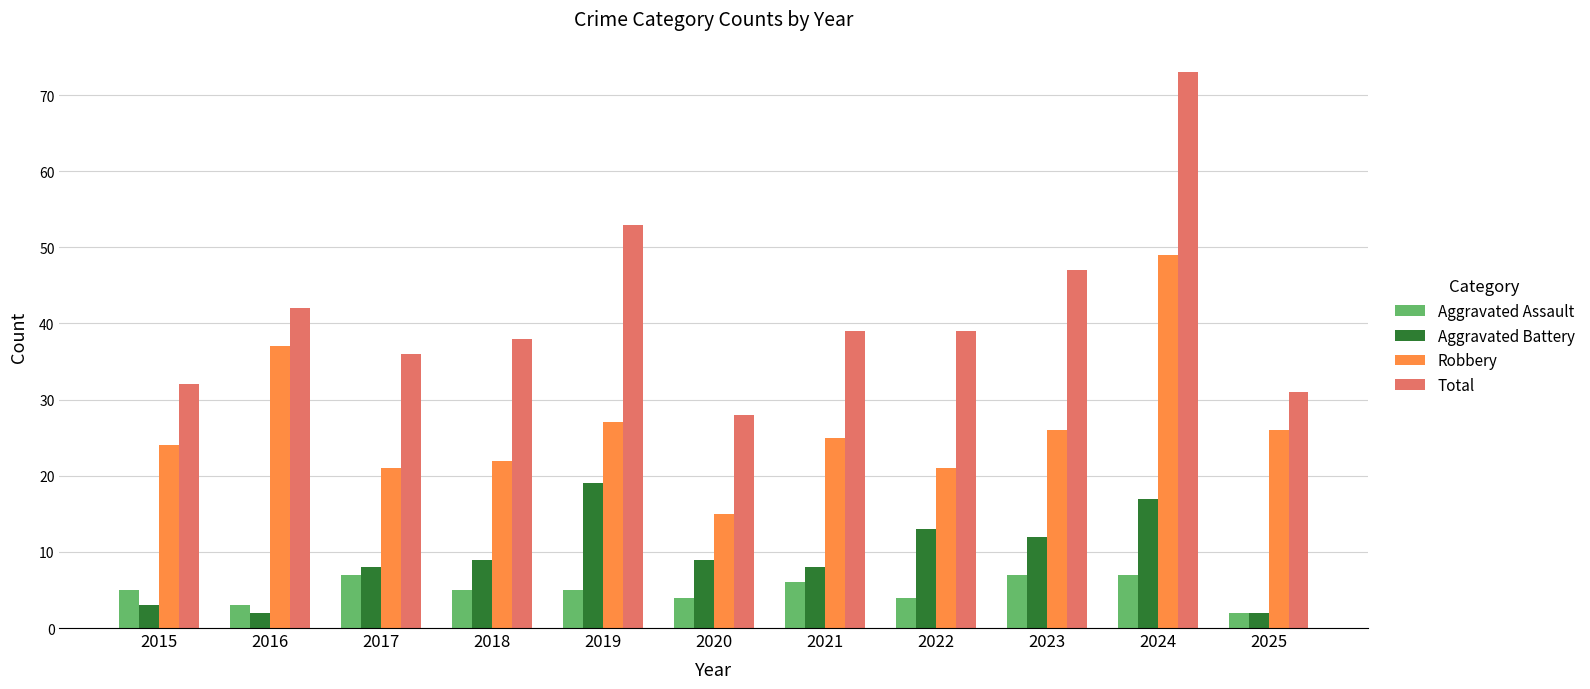

What is the total value across all series at 2015?

64